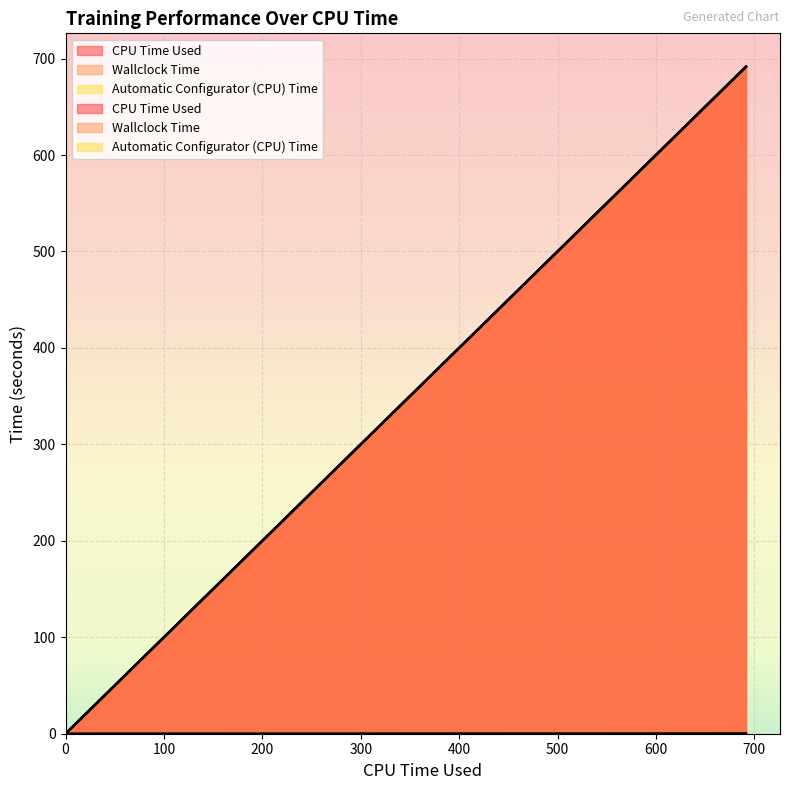

Which series has the widest spread of values?

Wallclock Time